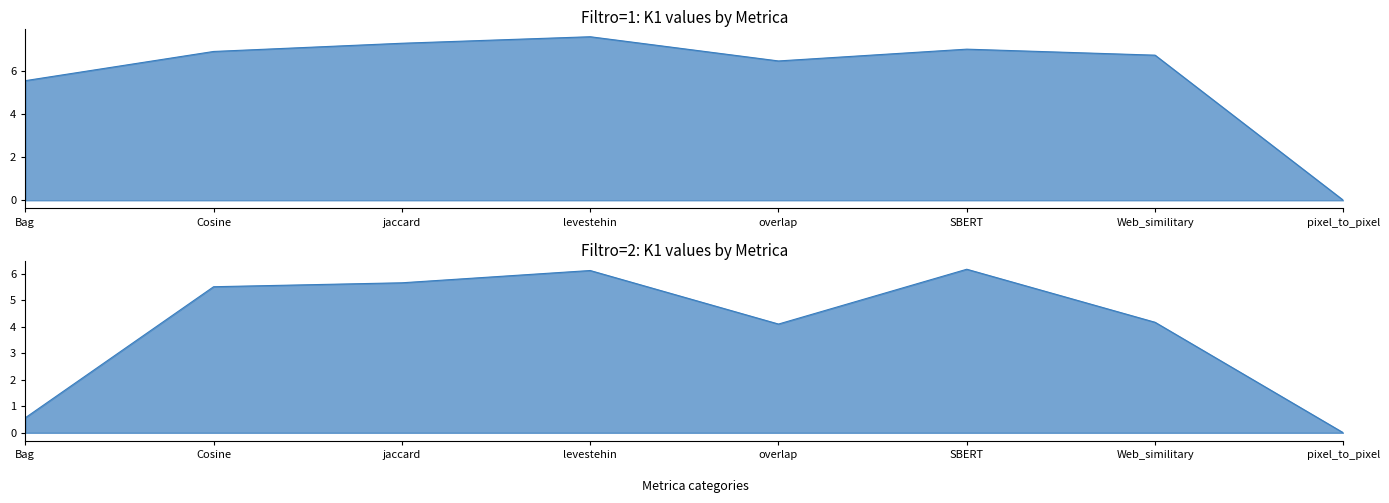

Which series has the largest range (max minus min)?

Filtro=1 K1